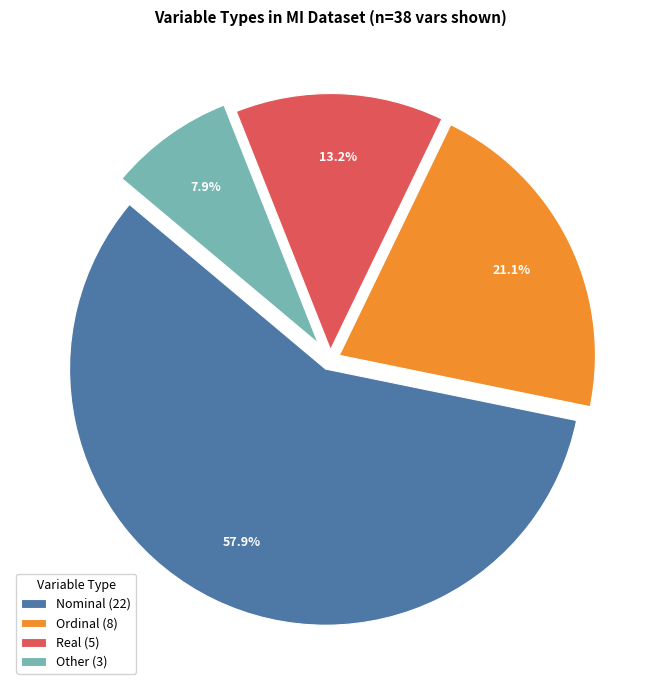

Is there a majority slice in this chart?

Yes